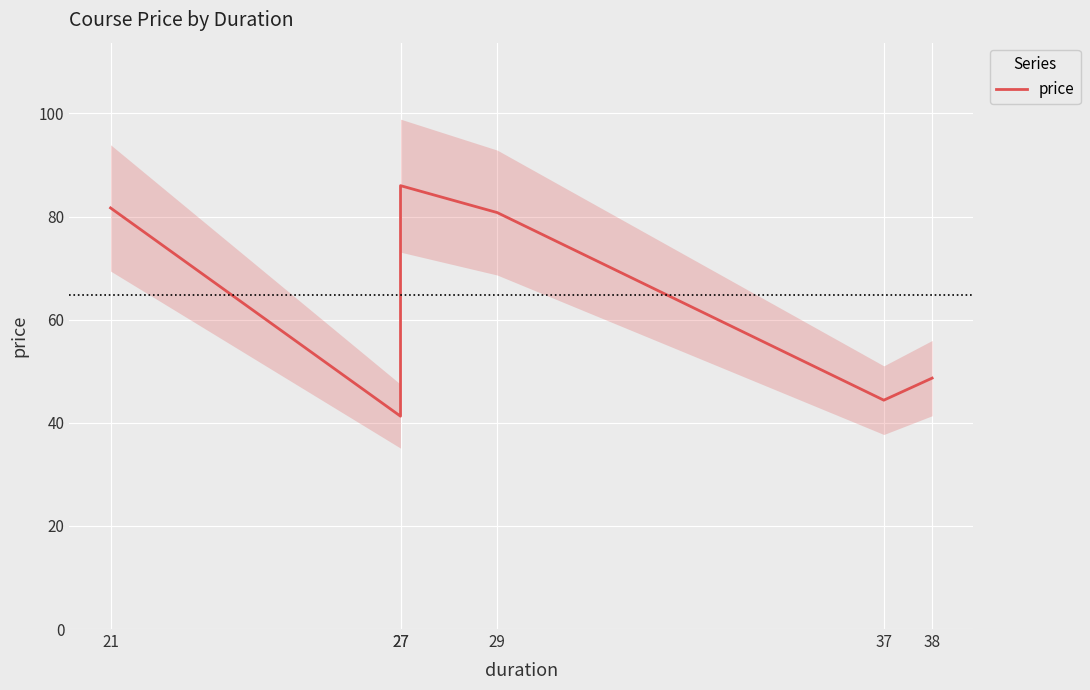

What is the sum of all values?

382.8